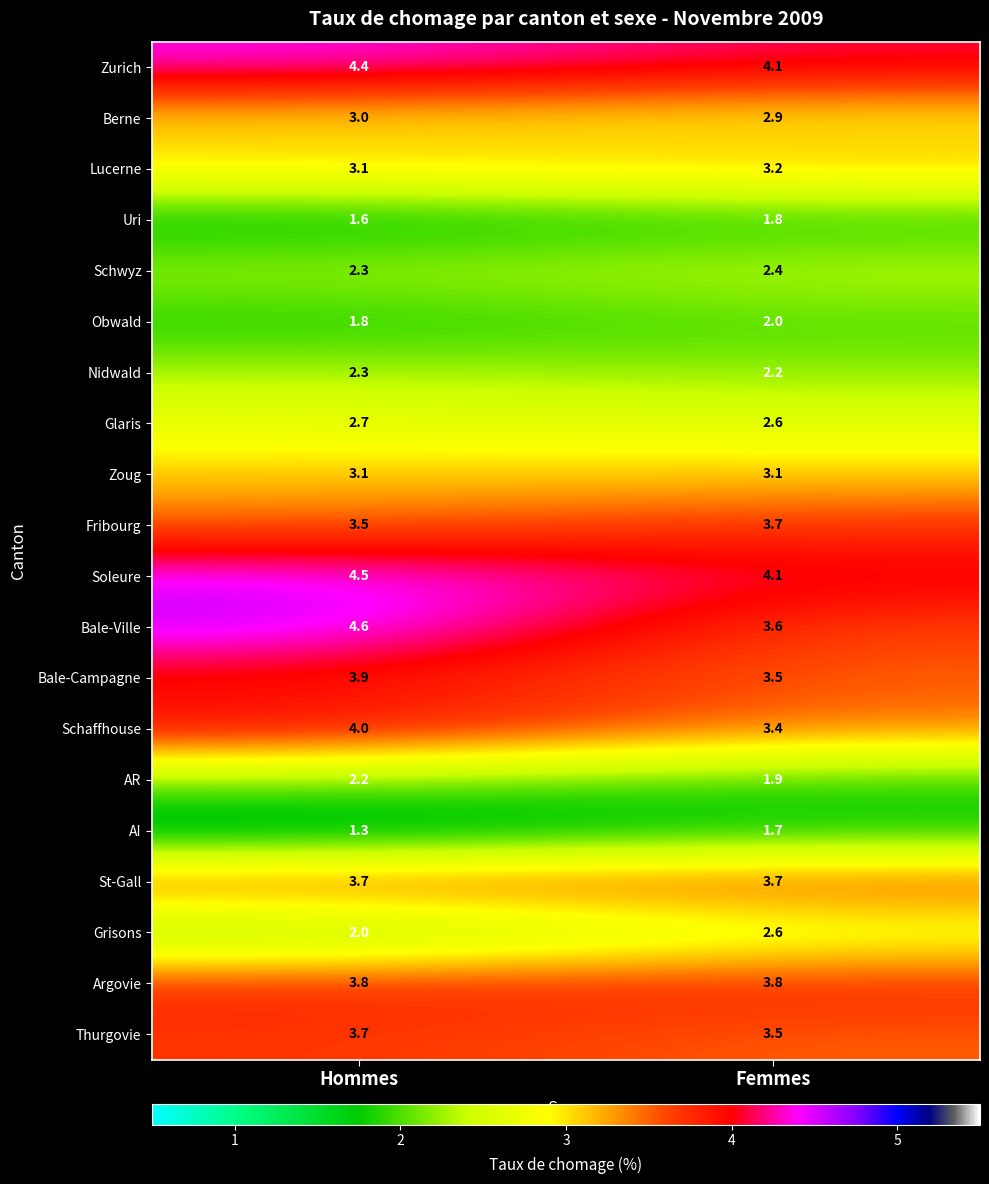

Rank the categories by Bale-Campagne value from lowest to highest.

Femmes, Hommes